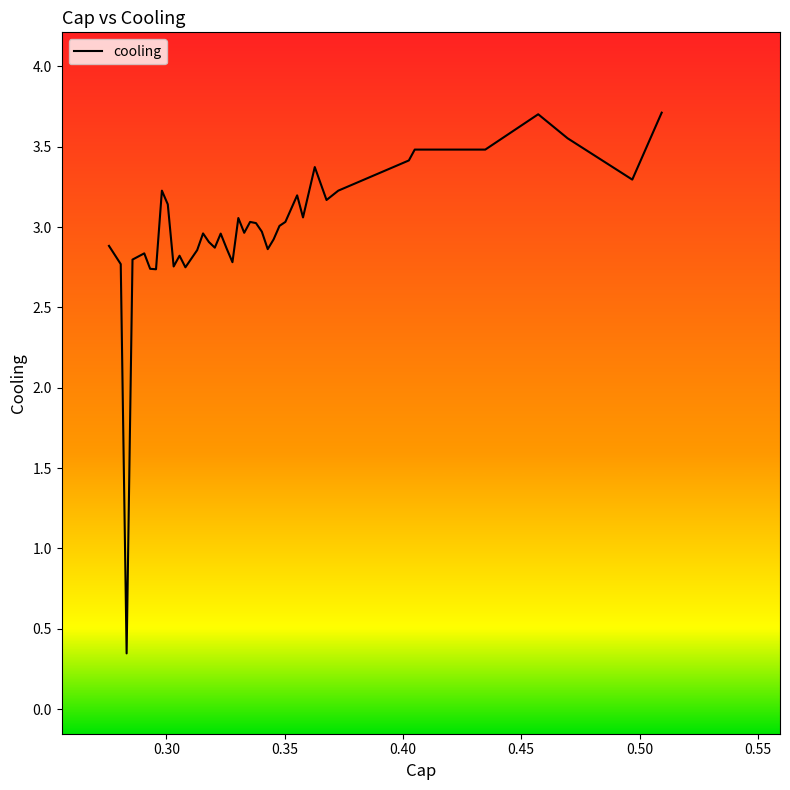

What is the maximum value shown in the chart?

3.7